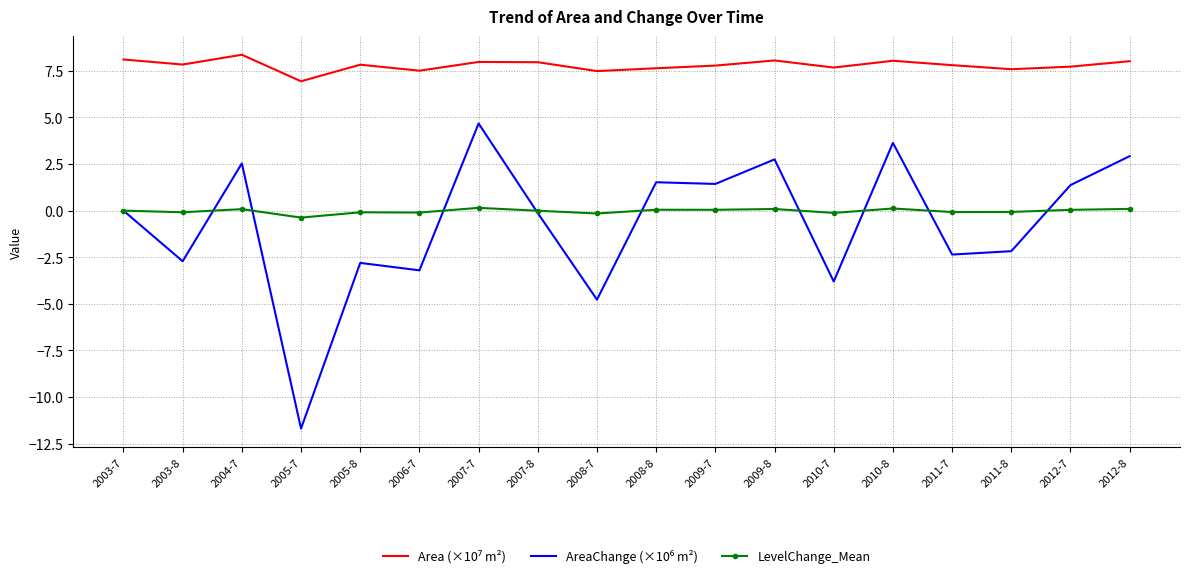

Is it true that LevelChange_Mean equals 0.1 at 2012-8?

True